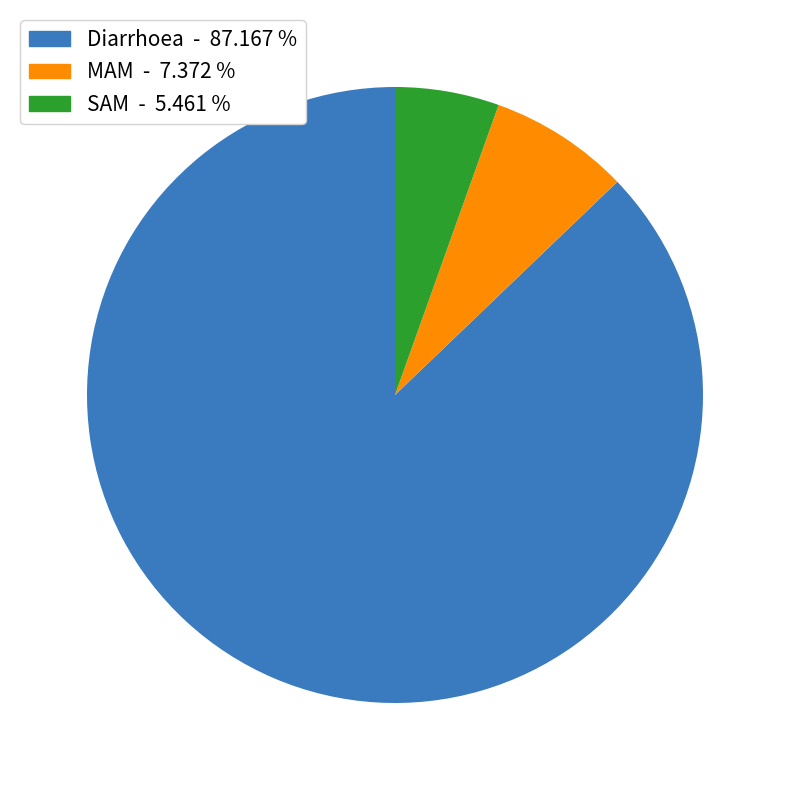

Which slice is the largest?

Diarrhoea